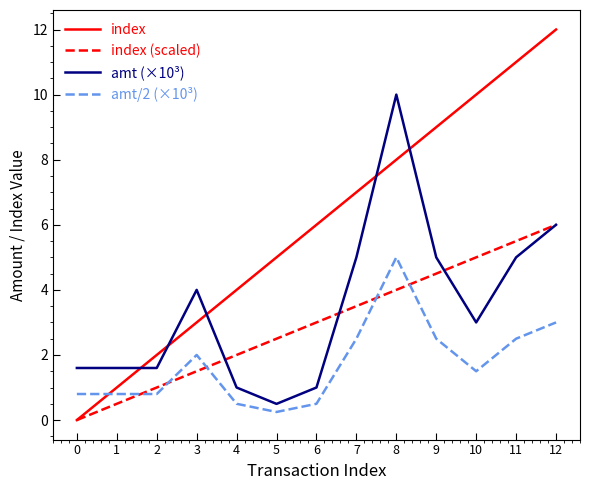

Which series has the largest range (max minus min)?

index